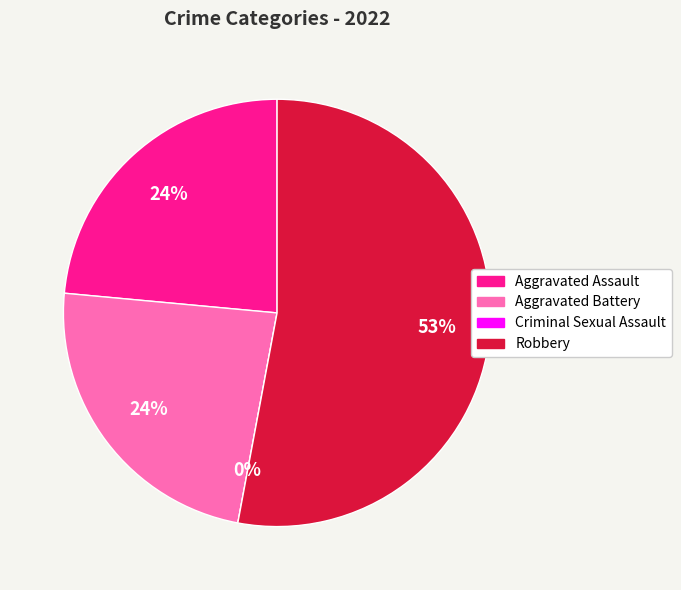

Is it true that Aggravated Assault is 34% of the pie?

False